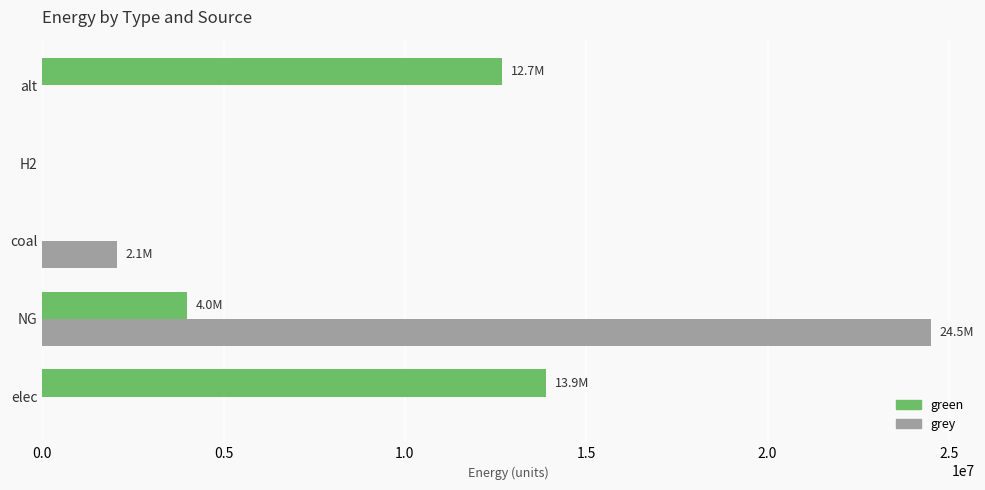

What is the sum of all green values?

30581197.2